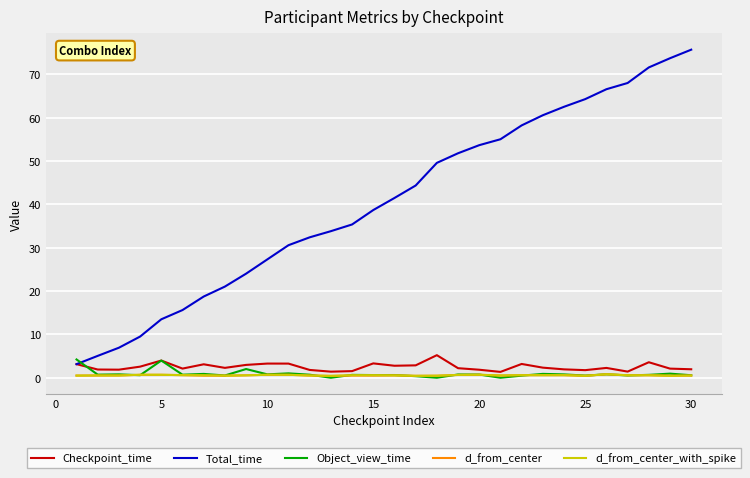

What is the greatest value displayed?

75.7